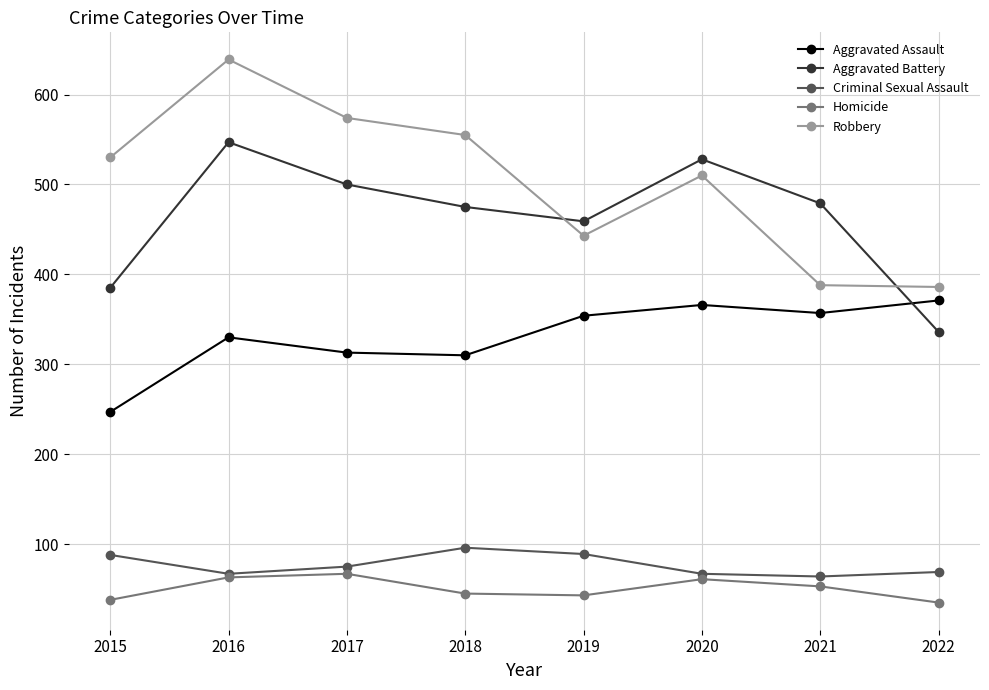

Count the number of categories in the chart.

8